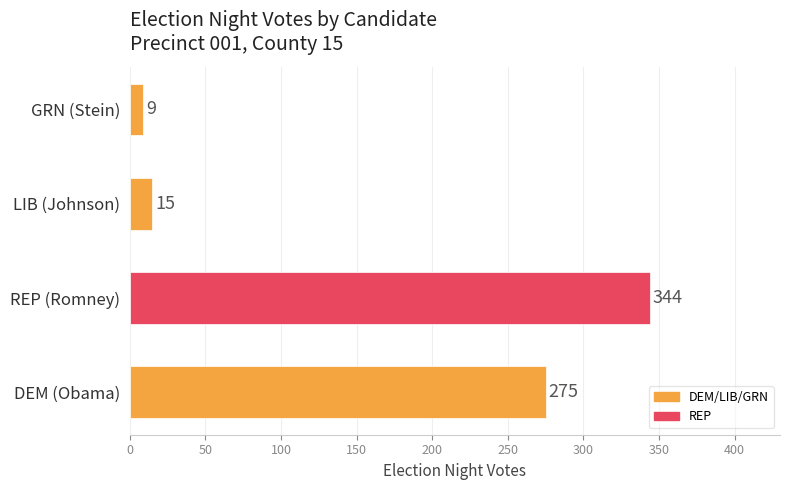

Reading bottom to top, transcribe all the data shown in this chart.

275	344	15	9